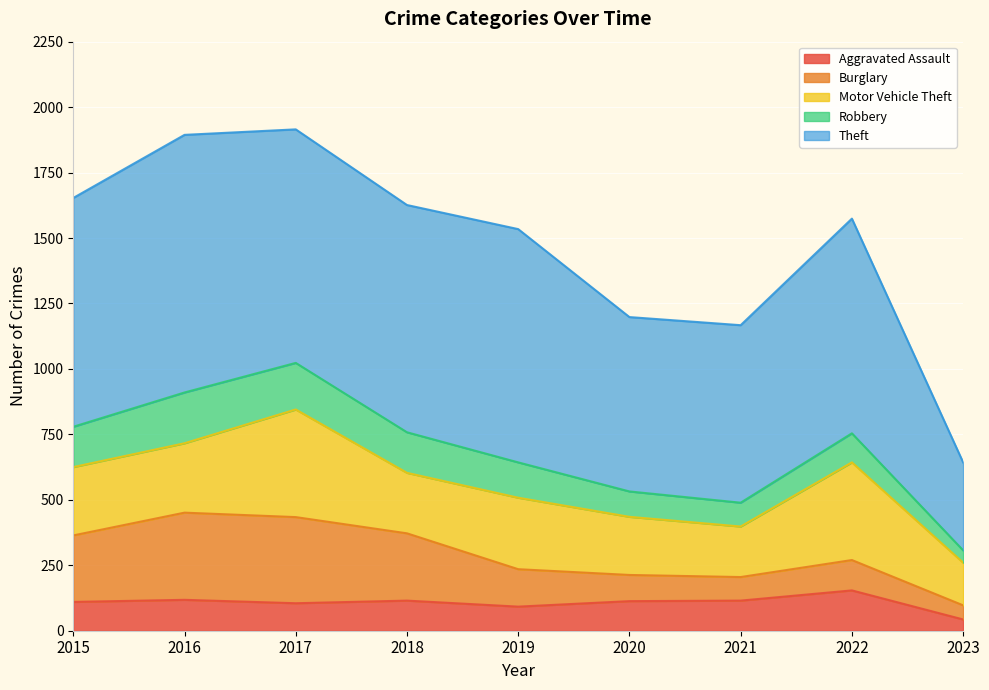

Which label corresponds to the largest value in the chart?

2016